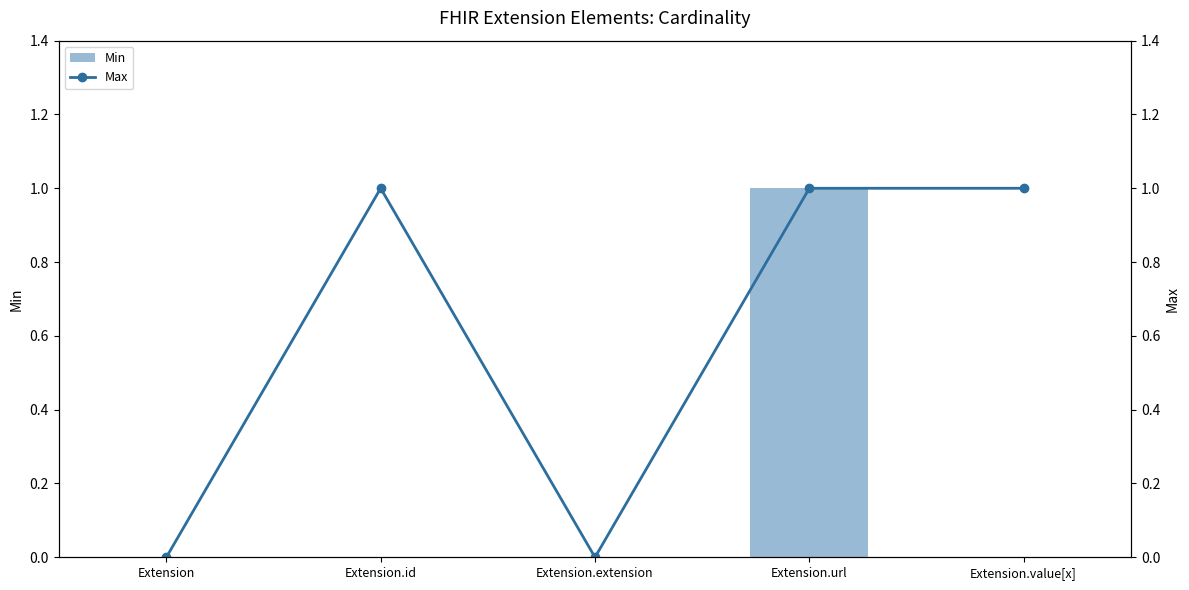

Reading left to right, transcribe all the data shown in this chart.

Min: 0	0	0	1	0
Max: 0	1	0	1	1